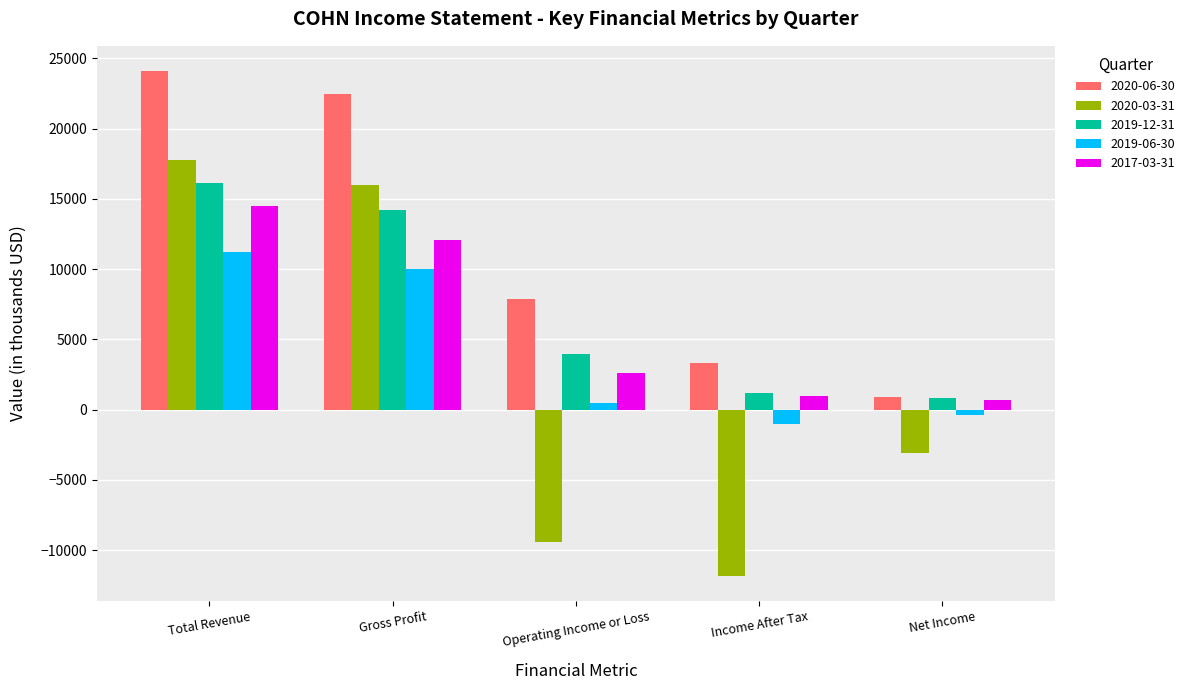

What is the difference between the maximum and minimum values in the 2019-06-30 series?

12200